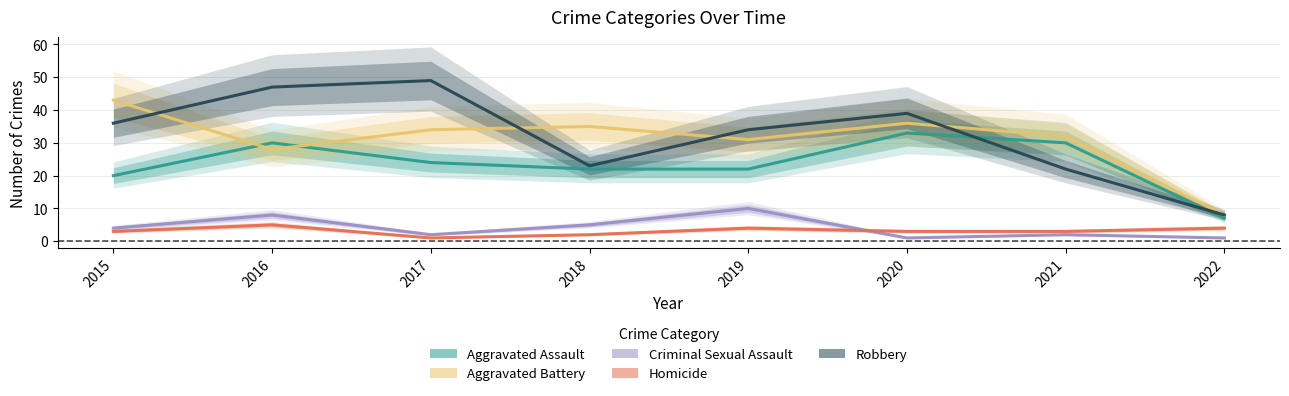

What is the value of the Aggravated Assault point at the 8th from the left?

7